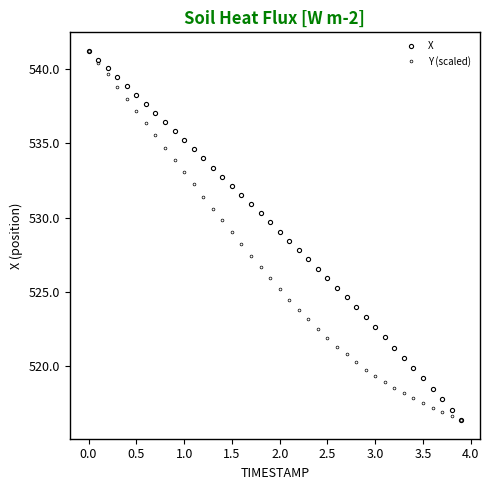

Which series has the largest range (max minus min)?

X